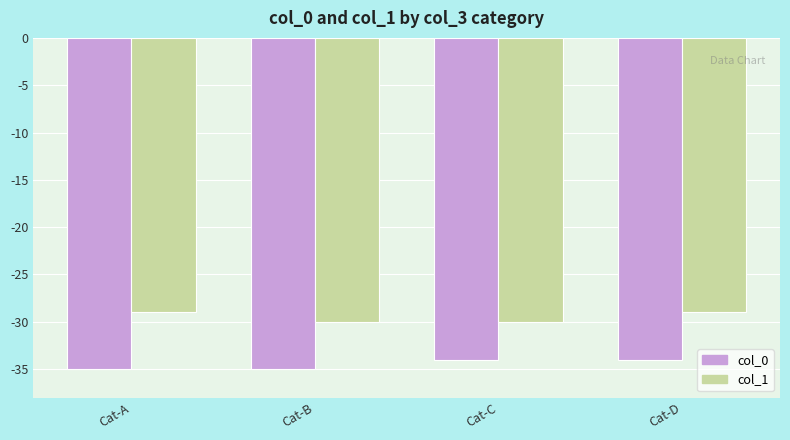

Are the bars horizontal?

No